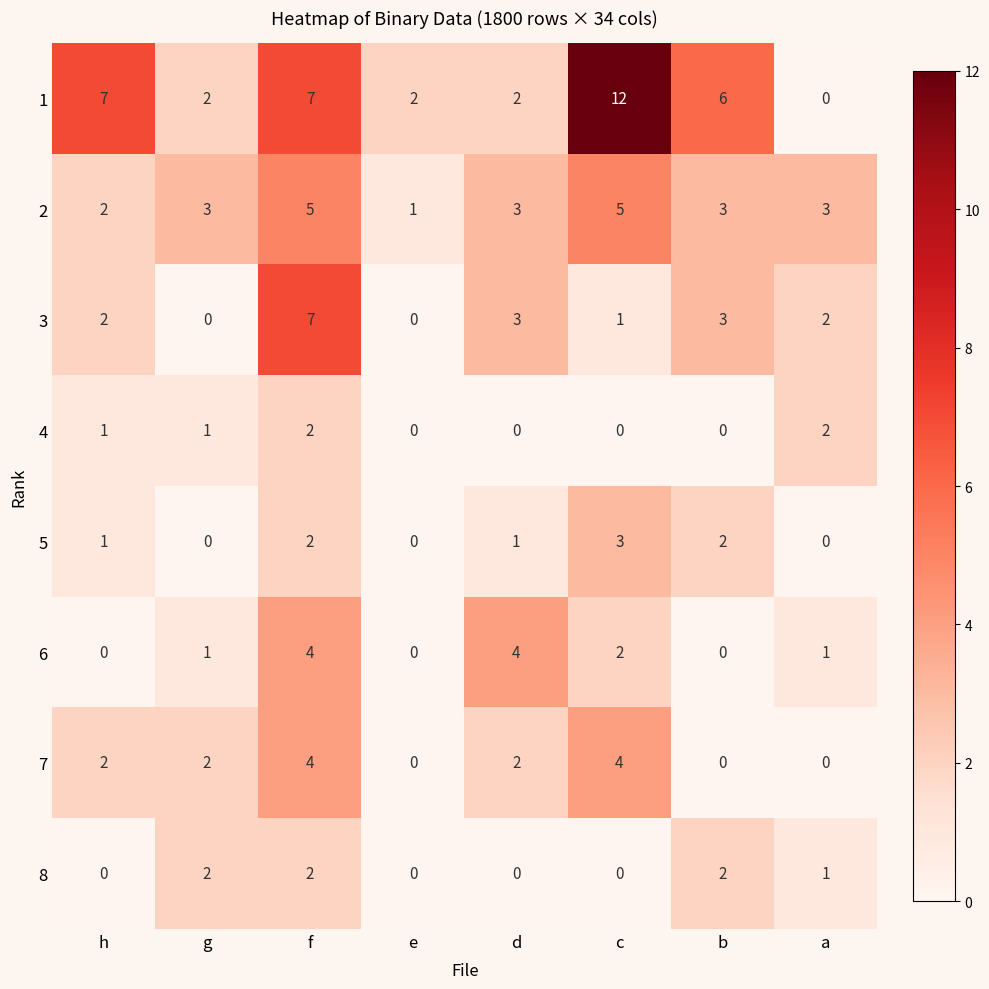

The value of 8 at c is 0. True or false?

True